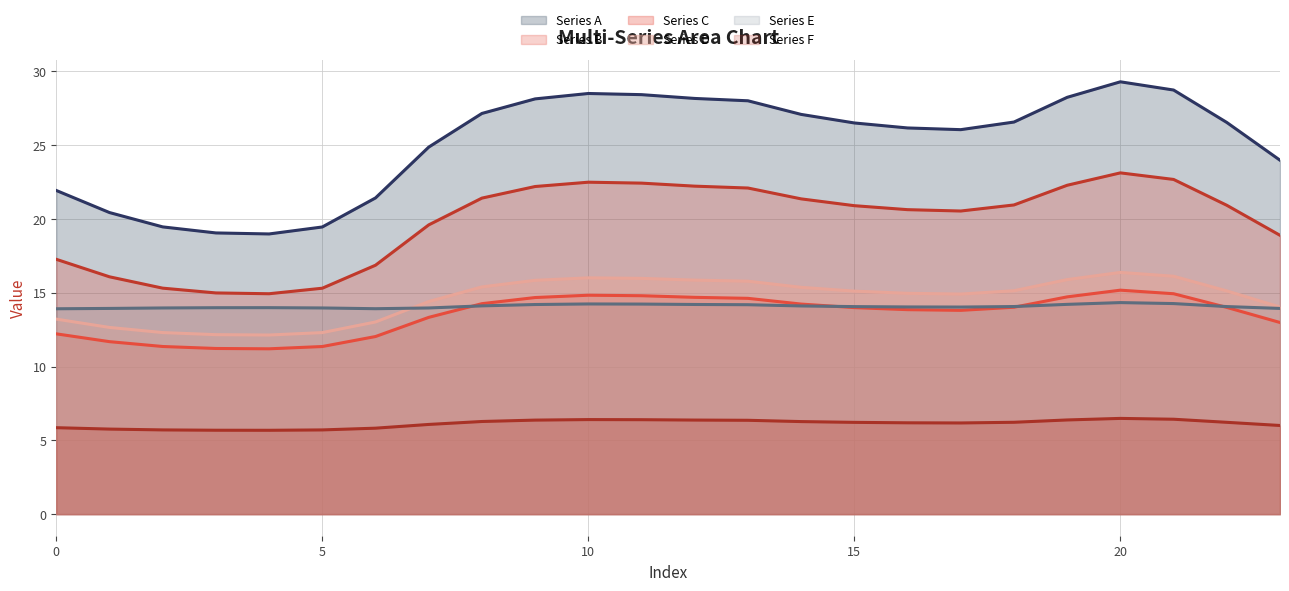

True or false: Series F (line) has more than 0 points higher than both neighbors.

True